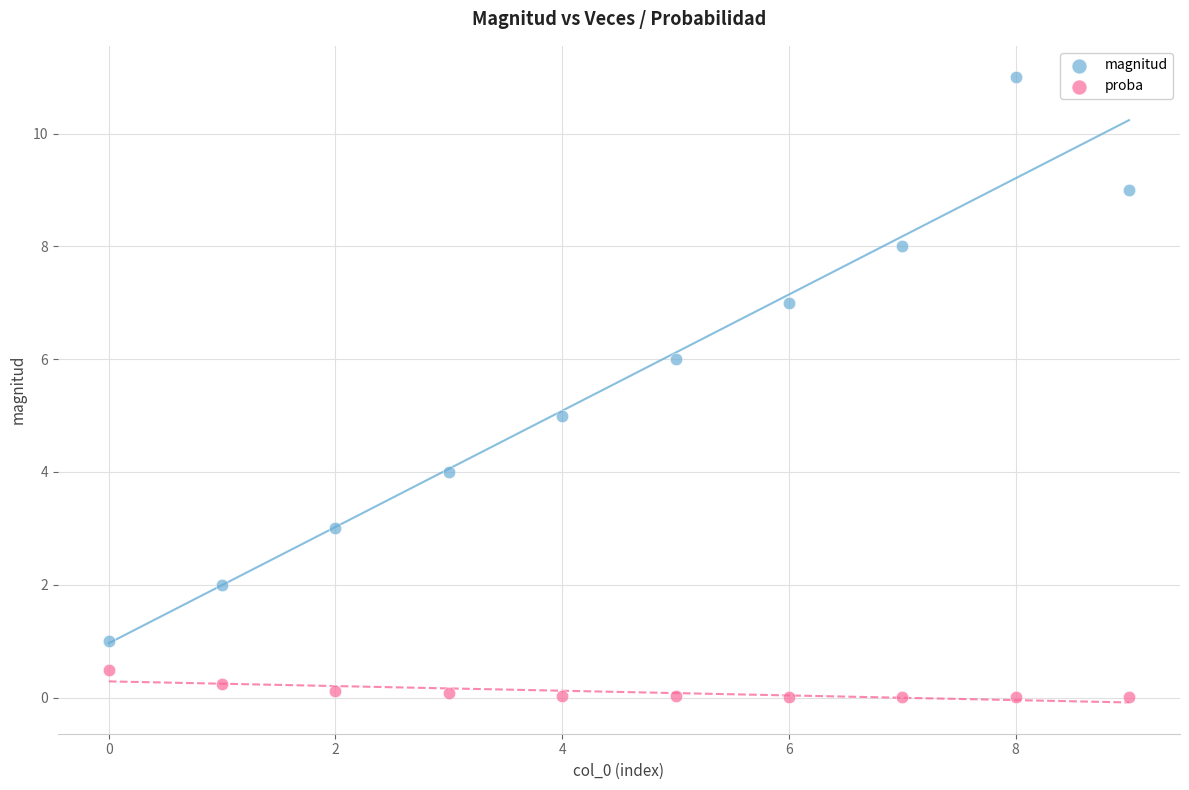

Which series contains the highest Y value?

magnitud